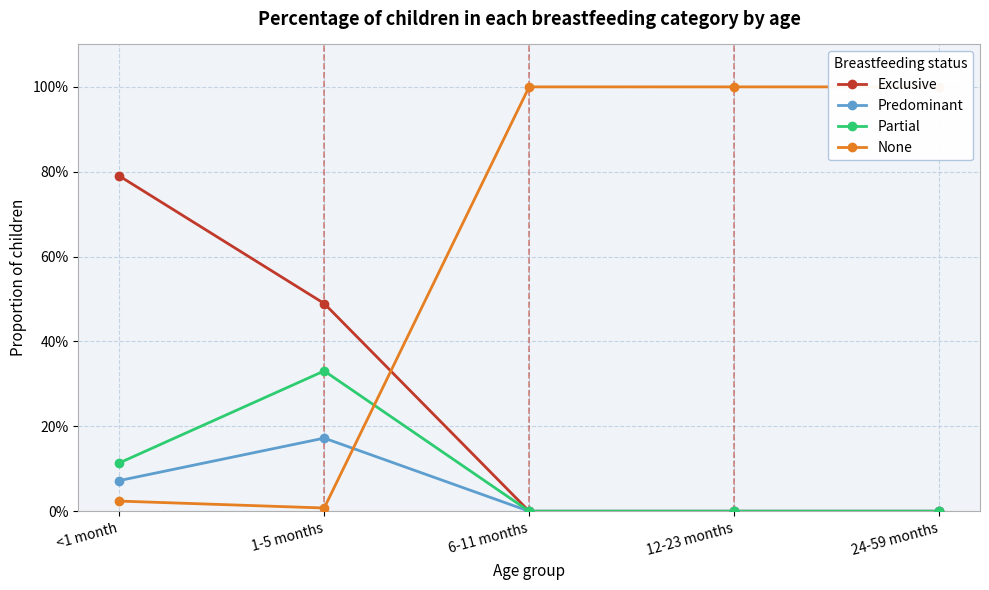

What is the spread (max minus min) of values at 12-23 months?

1.0